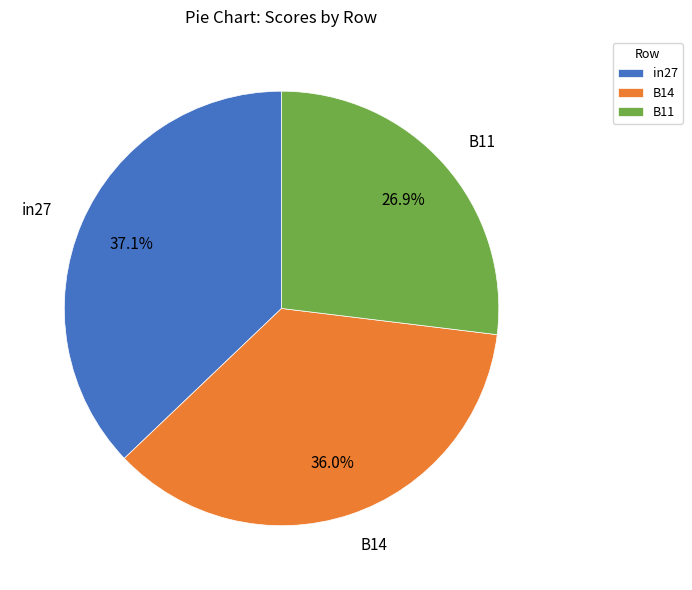

What is the largest slice in the pie chart?

in27